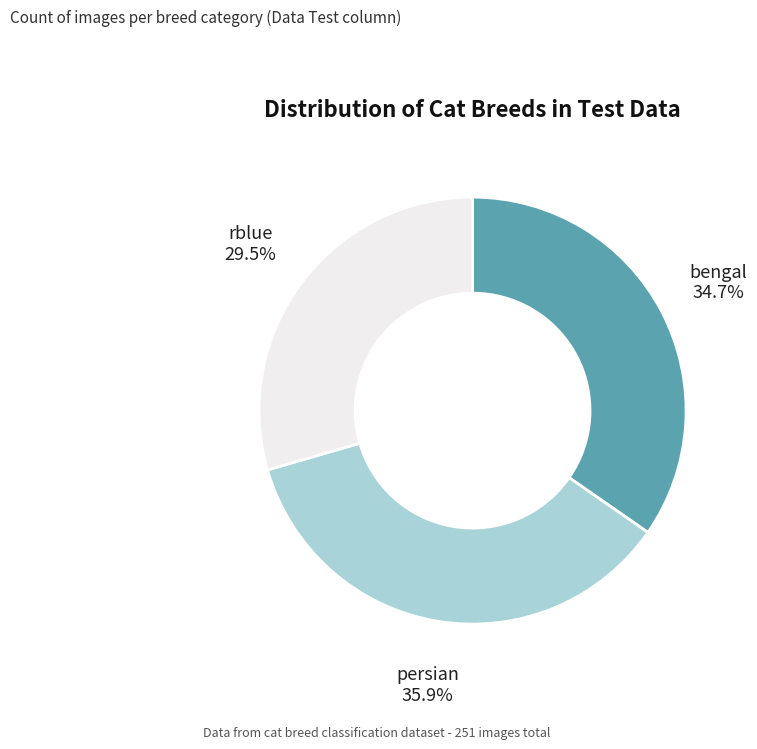

How much of the chart is everything except bengal?

65.3%